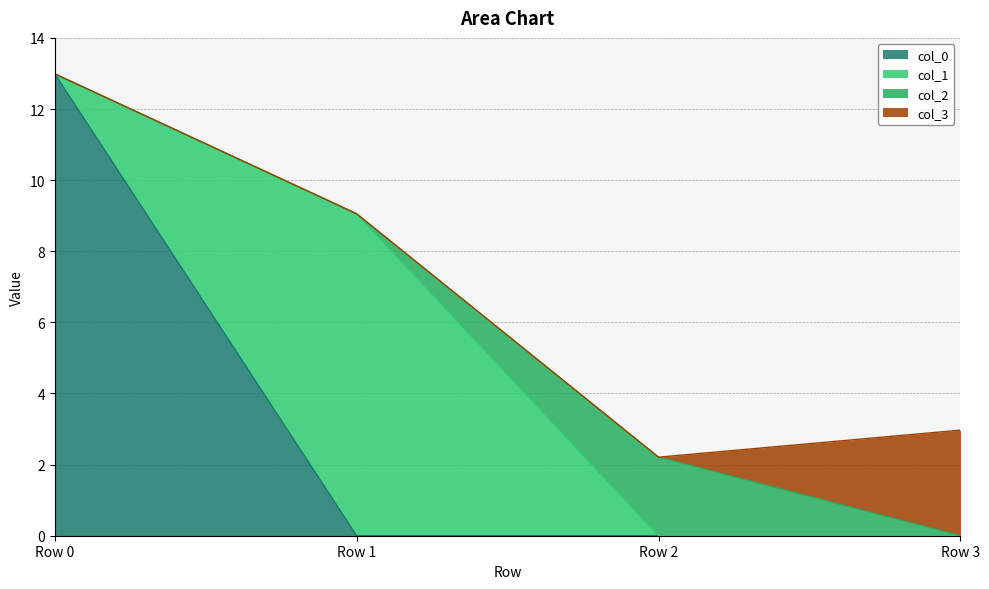

At Row 1, list the series in order from largest to smallest.

col_1, col_0, col_2, col_3